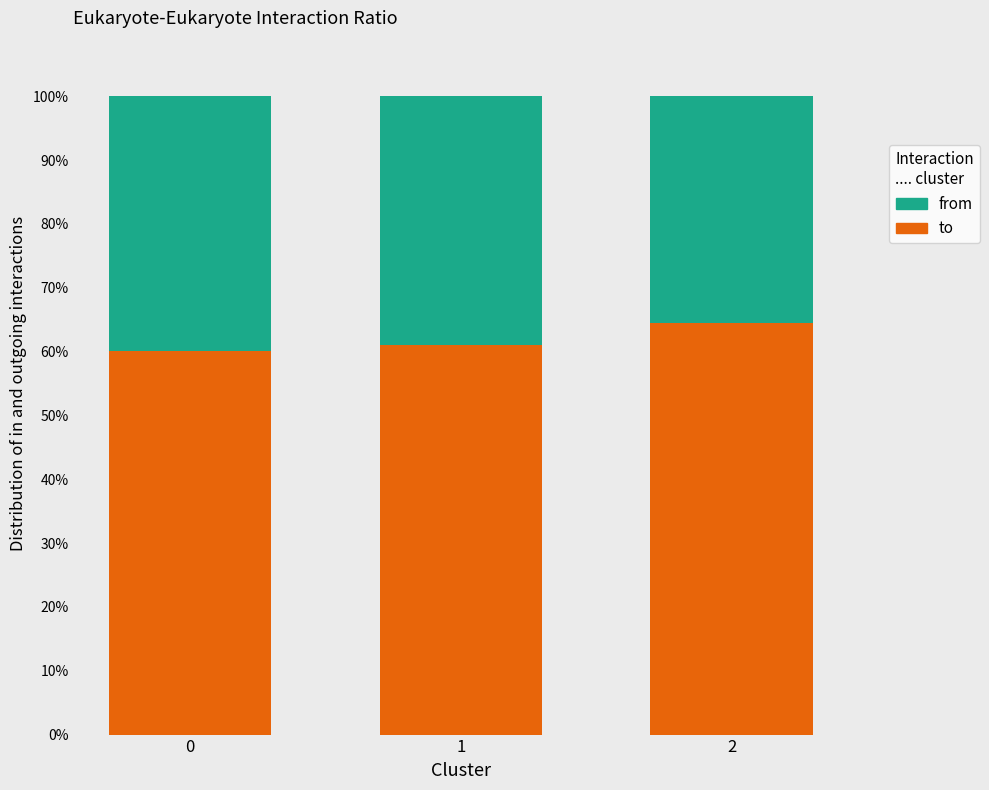

What is the difference between the to values at 2 and 1?

3.4